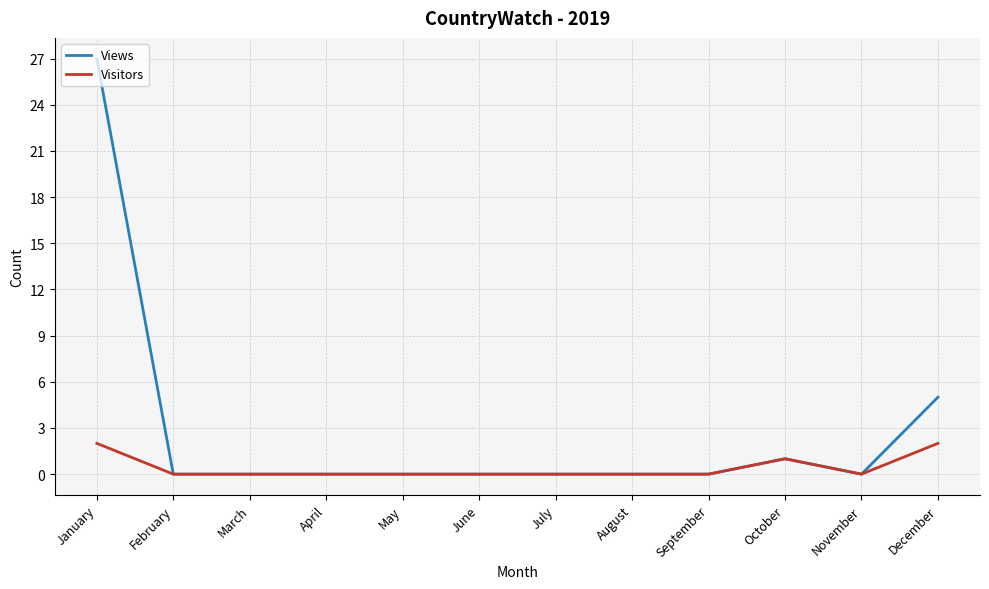

How many lines are shown in the chart?

2